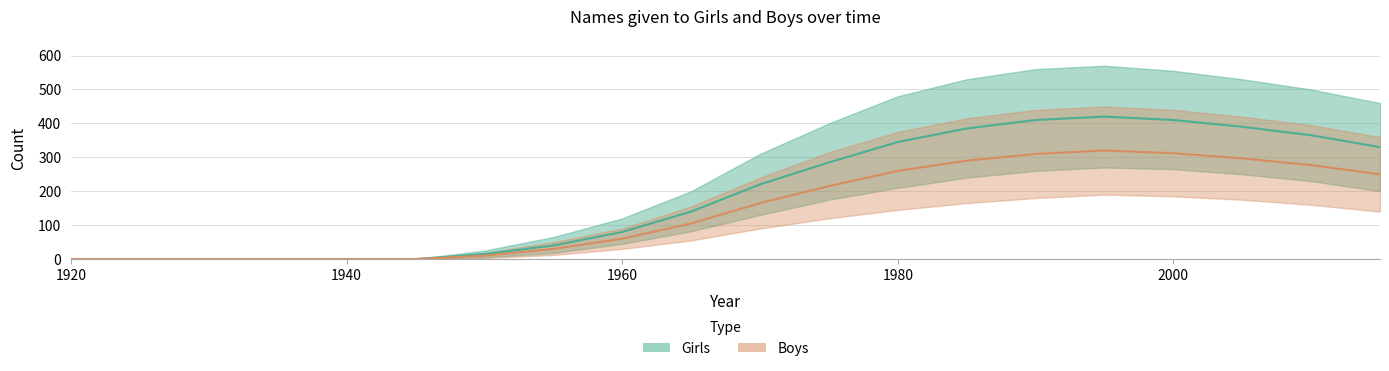

Does the chart display data point markers on the line(s)?

No